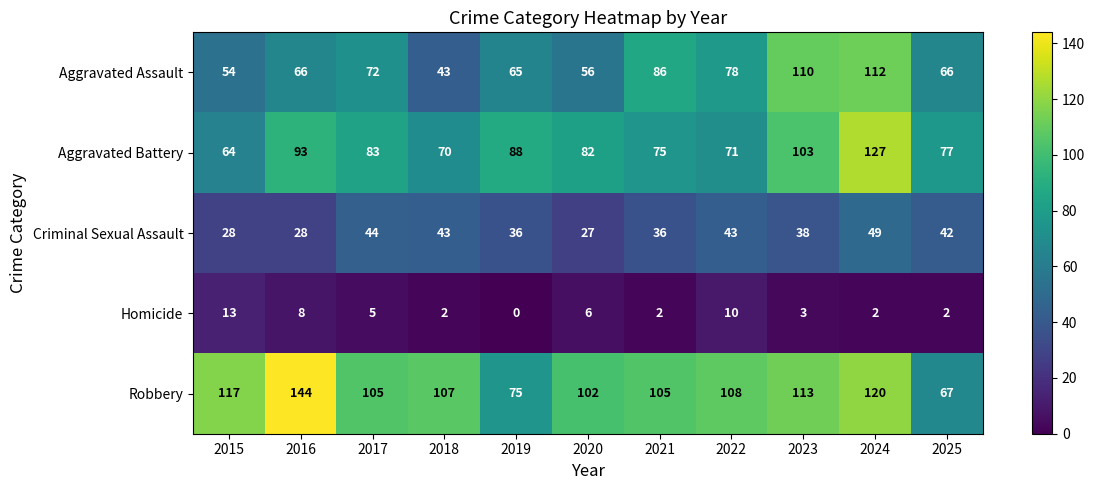

At which category does the chart reach its peak across all series?

2016